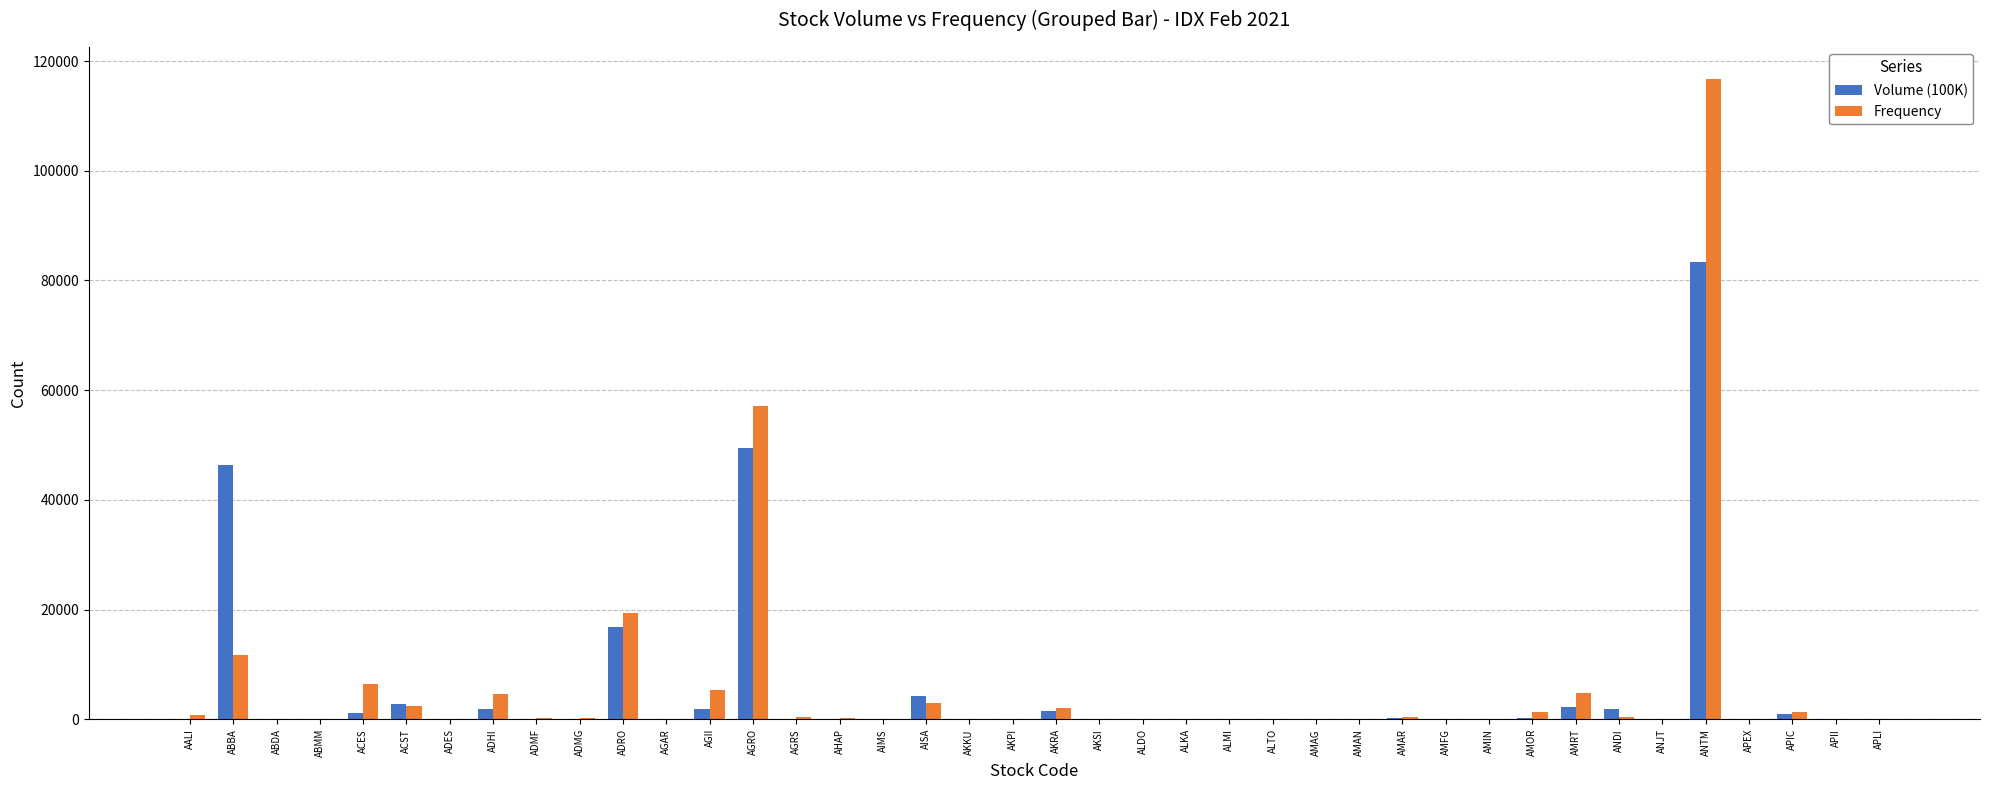

How many distinct data groups are displayed?

2